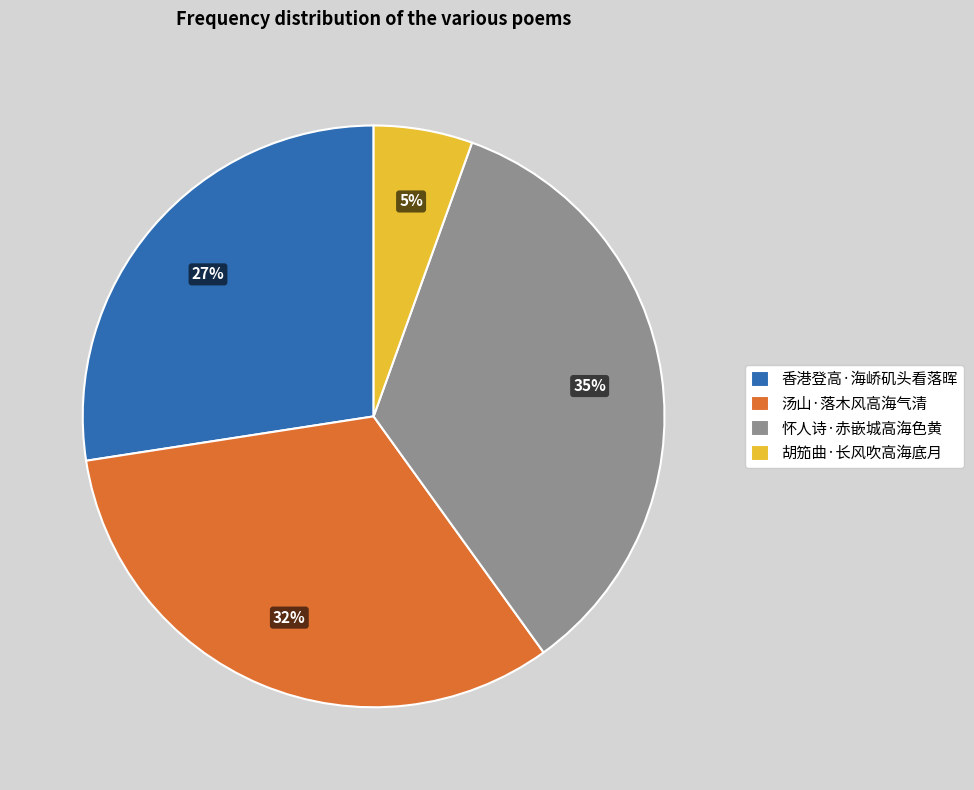

Which category has the smallest portion of the pie?

胡笳曲·长风吹高海底月